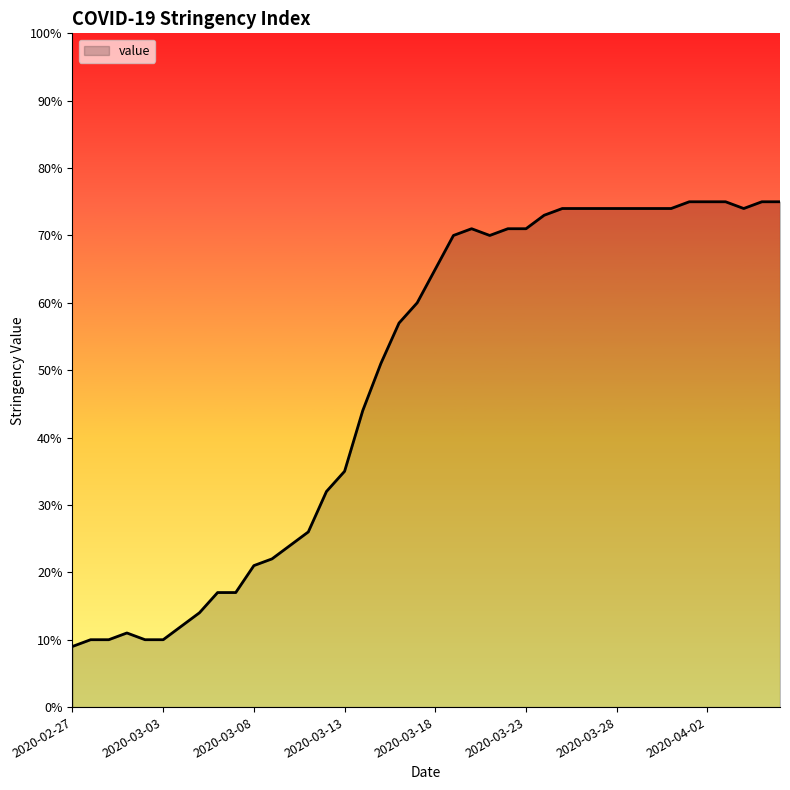

What is the difference between the maximum and minimum values?

66